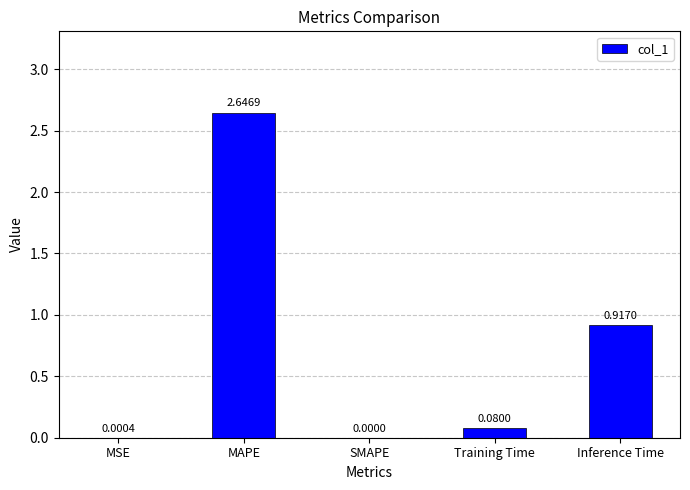

Which label corresponds to the largest value in the chart?

MAPE